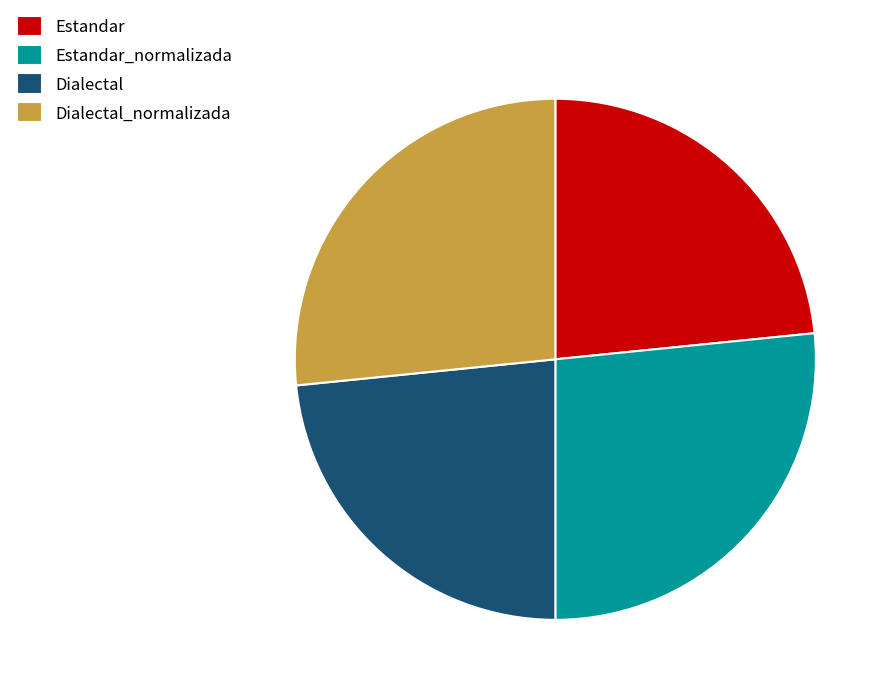

Does Dialectal account for over 50% of the chart?

No